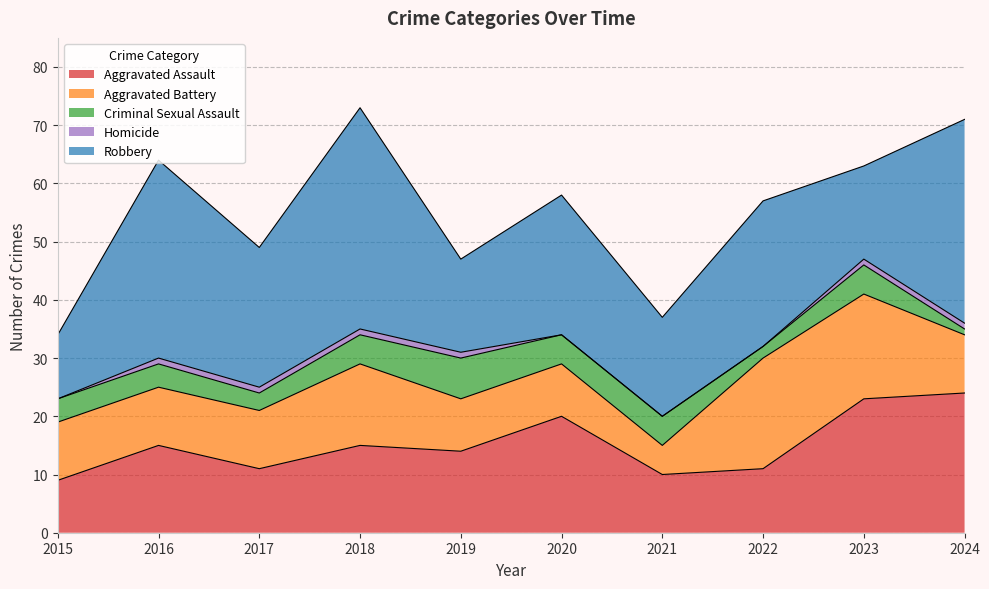

At which category is the sum across all series the highest?

2018